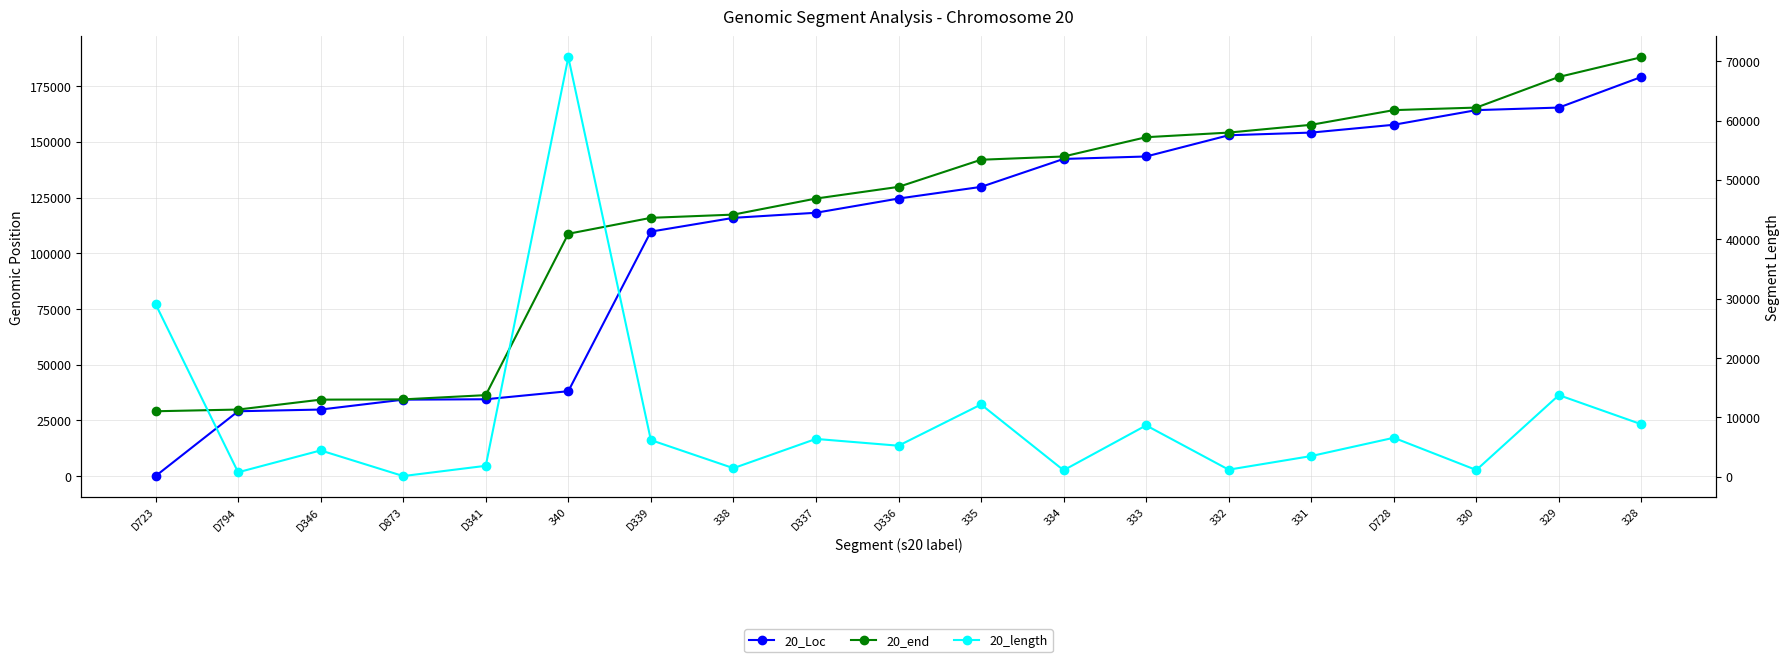

What is the difference between the highest and lowest values at 340?

70656